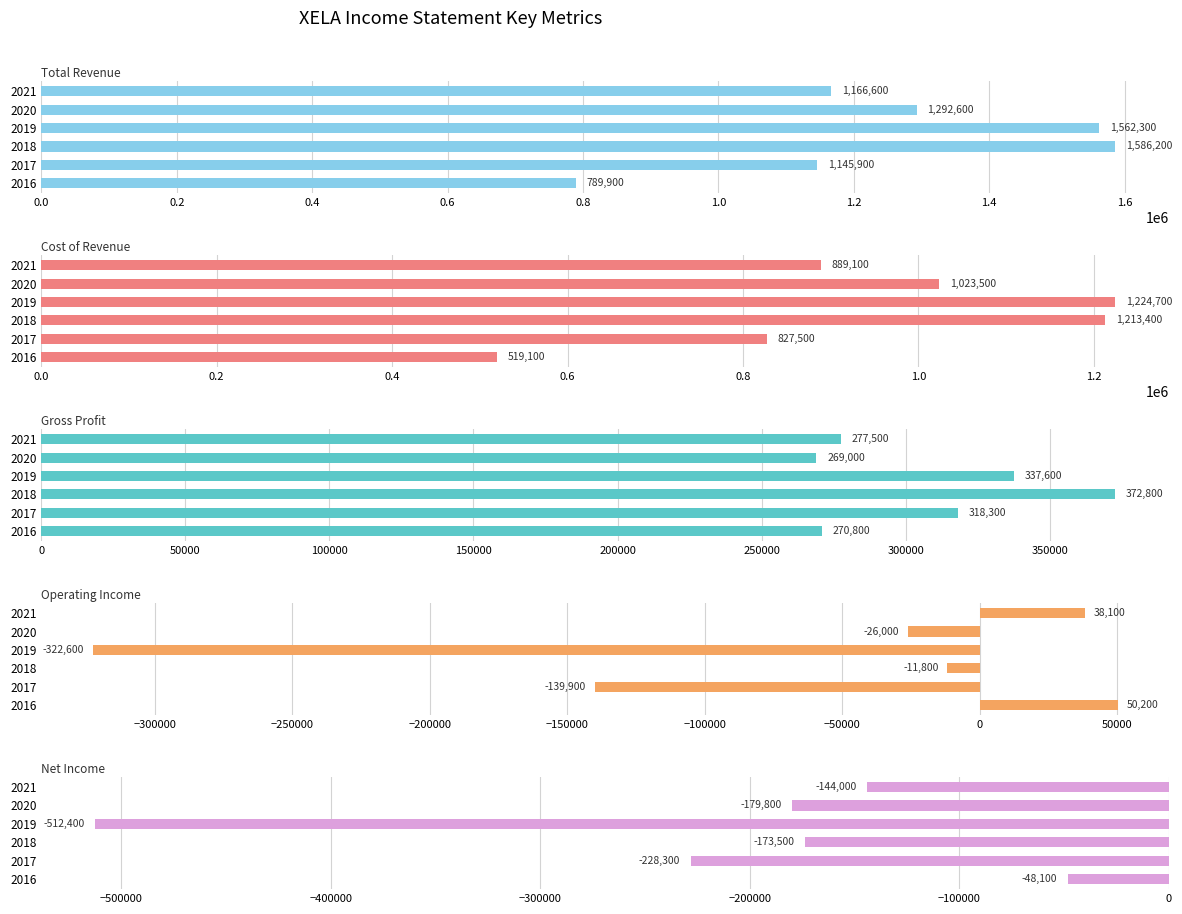

What is the average value of the Cost of Revenue series?

949550